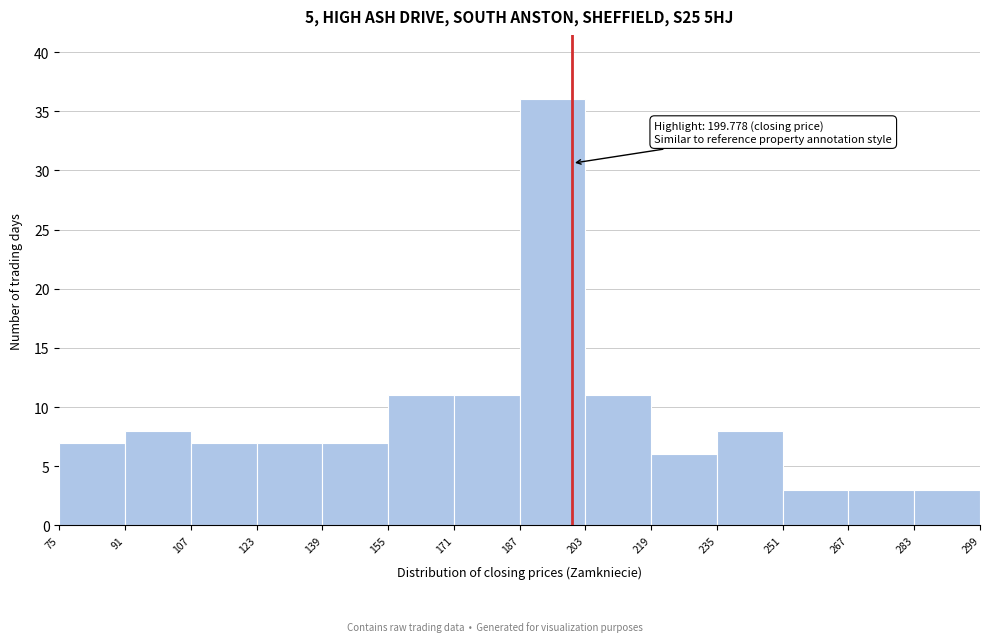

Which range on the x-axis has the tallest bar?

187 to 203